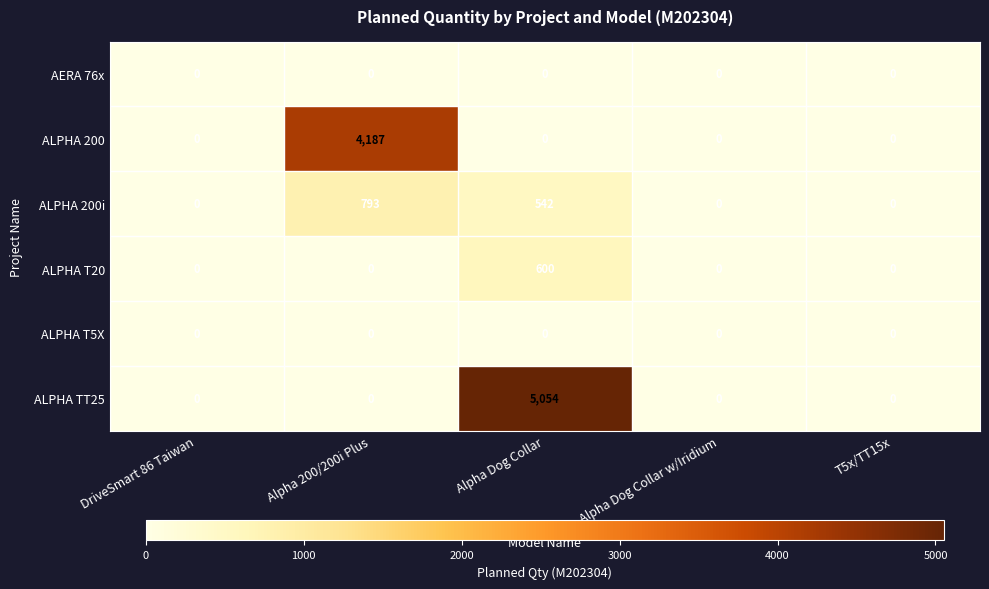

Is it true that ALPHA 200 equals -1562 at DriveSmart 86 Taiwan?

False